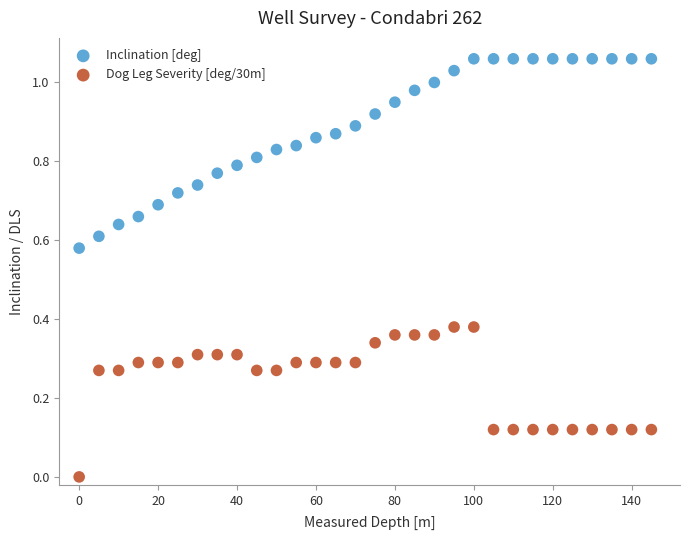

Across all data points, what is the range of X values (max minus min)?

145.0